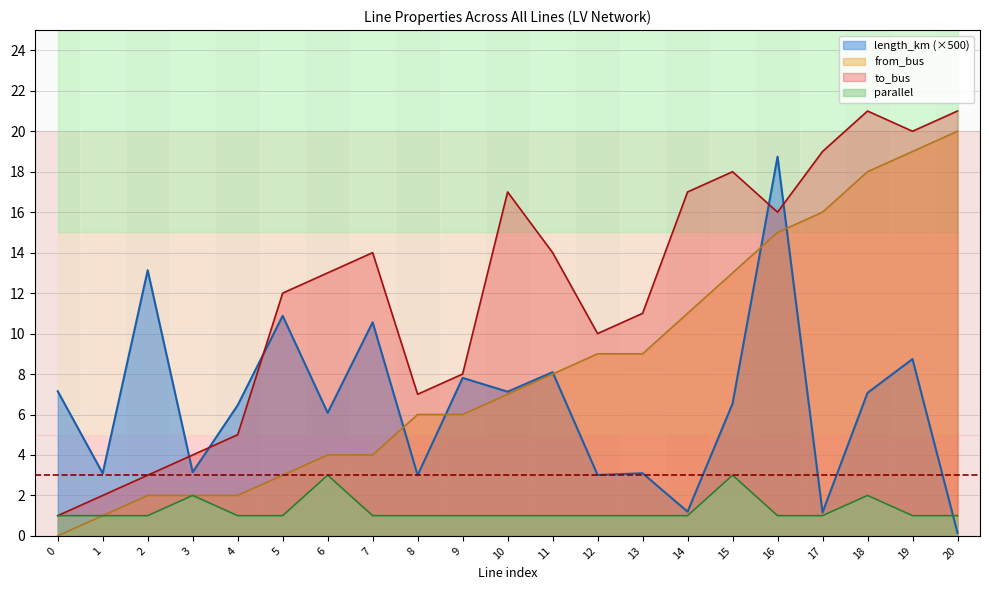

At which category does length_km reach its first local peak?

2